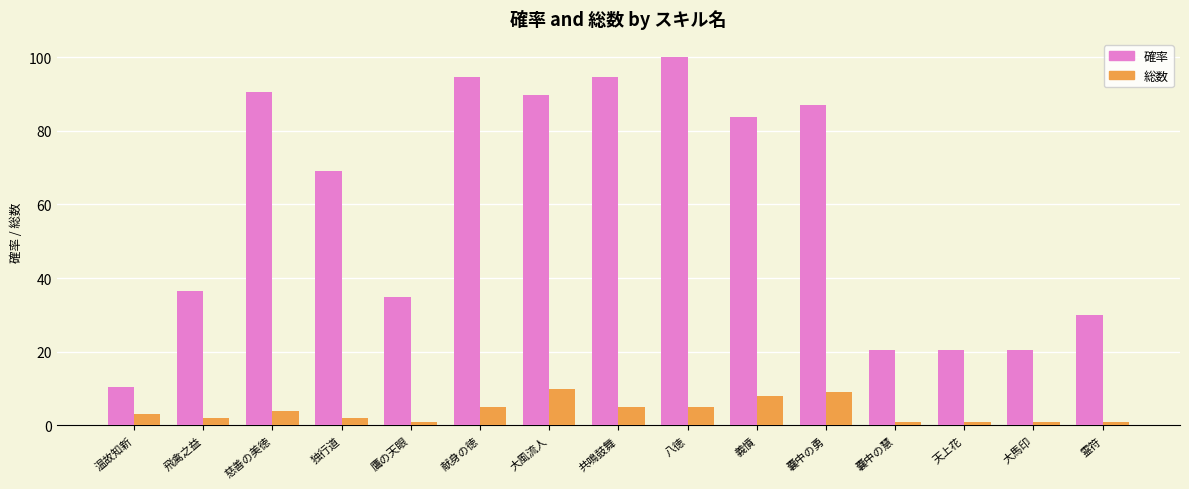

What is the difference between the second highest and second lowest values in the 確率 series?

74.3